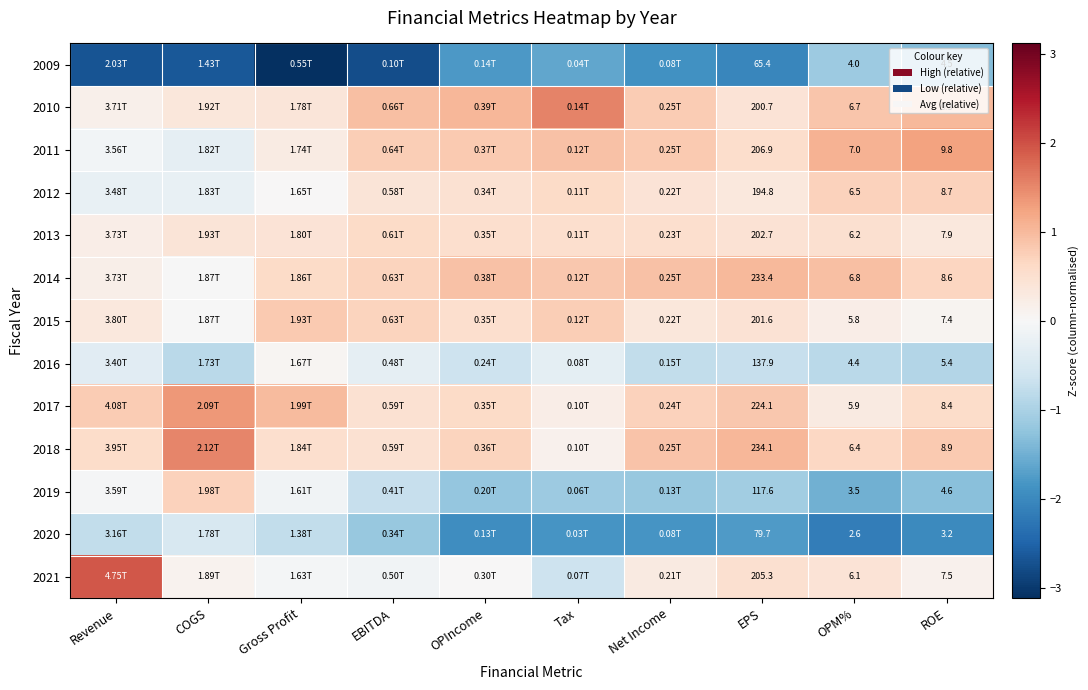

How many distinct data groups are displayed?

13